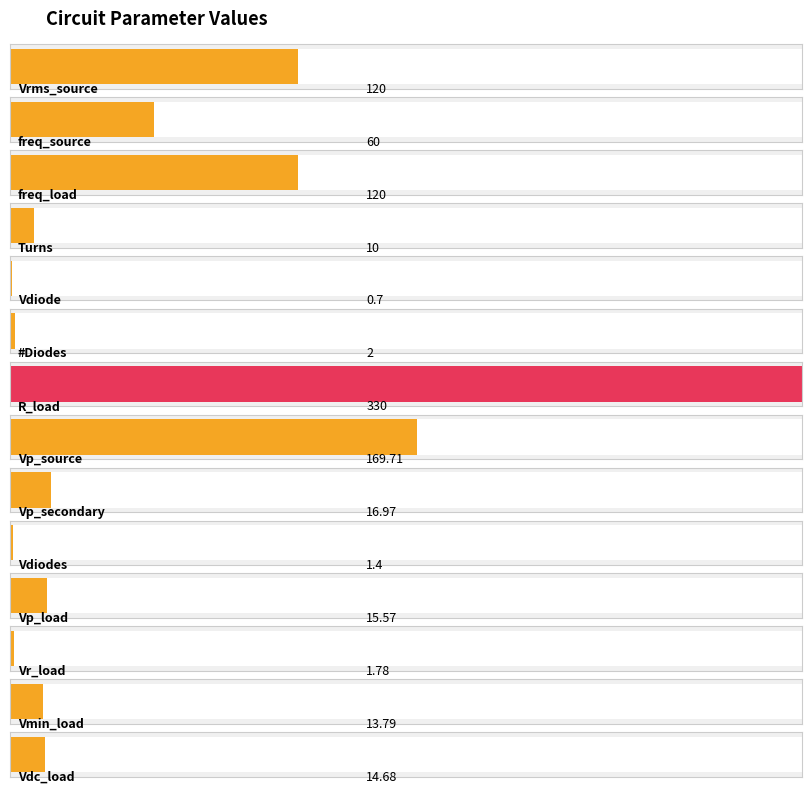

What is the label of the 8th bar from the left?

Vp_source